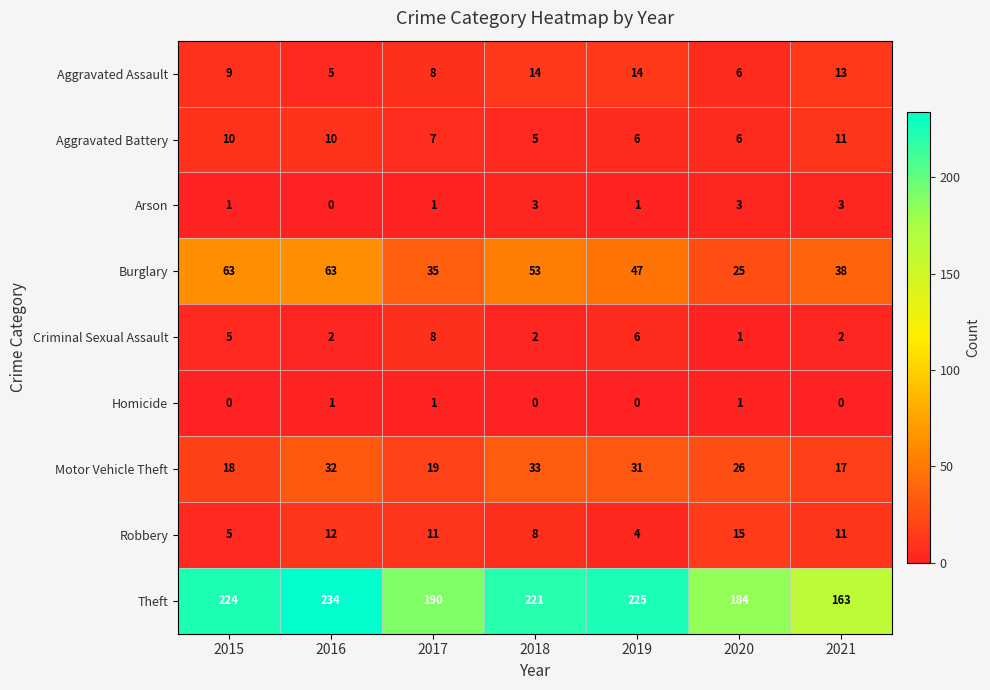

What is the minimum value for Theft?

163